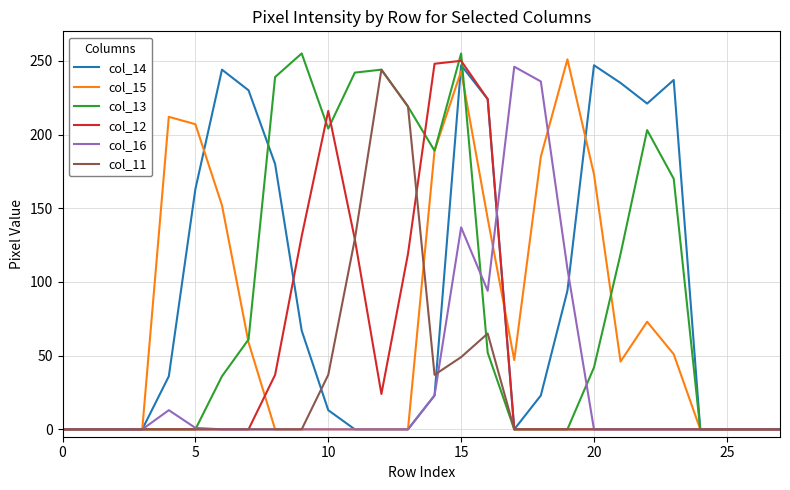

List the series in order of their peak value, highest first.

col_13, col_15, col_12, col_14, col_16, col_11